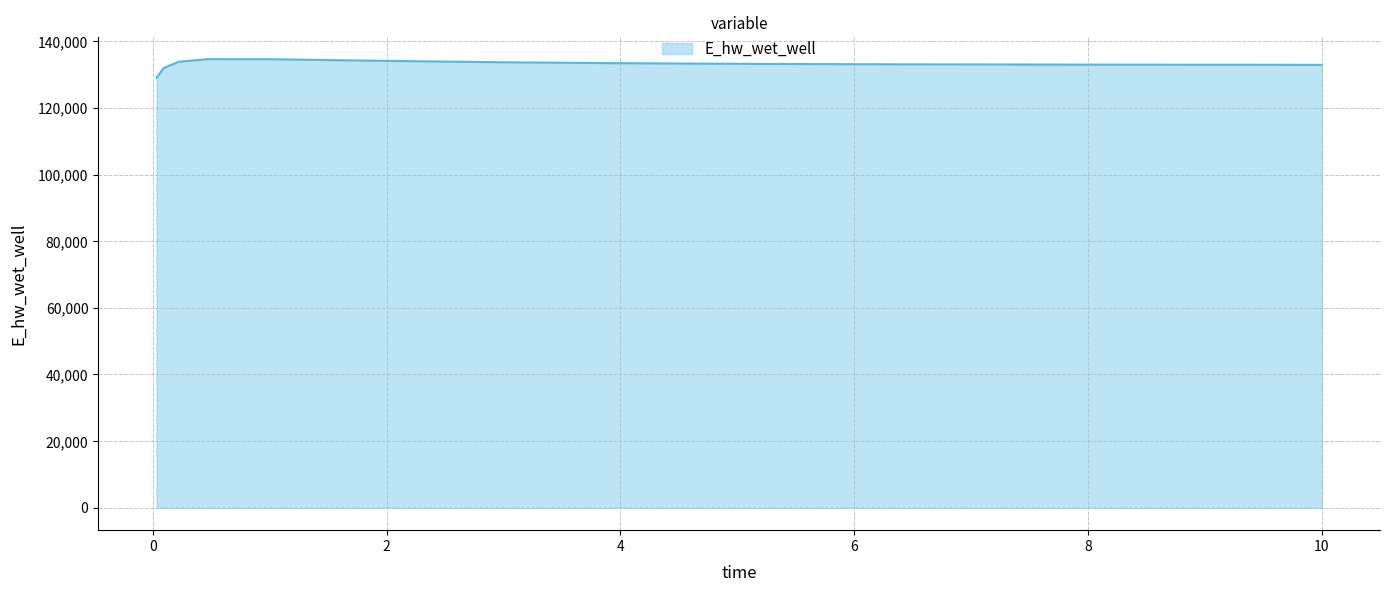

What is the smallest value displayed?

129083.7